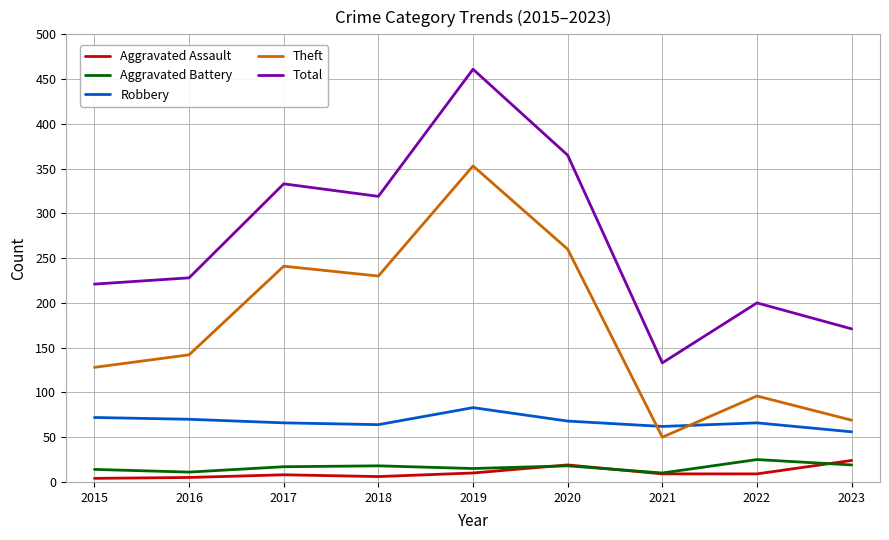

What is the difference between the Total values at 2023 and 2018?

148